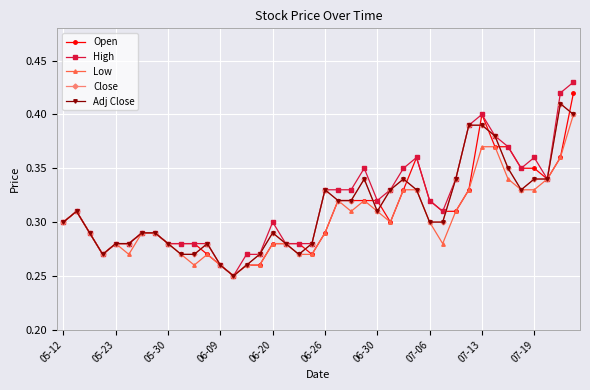

True or false: Adj Close and High intersect in this chart.

False